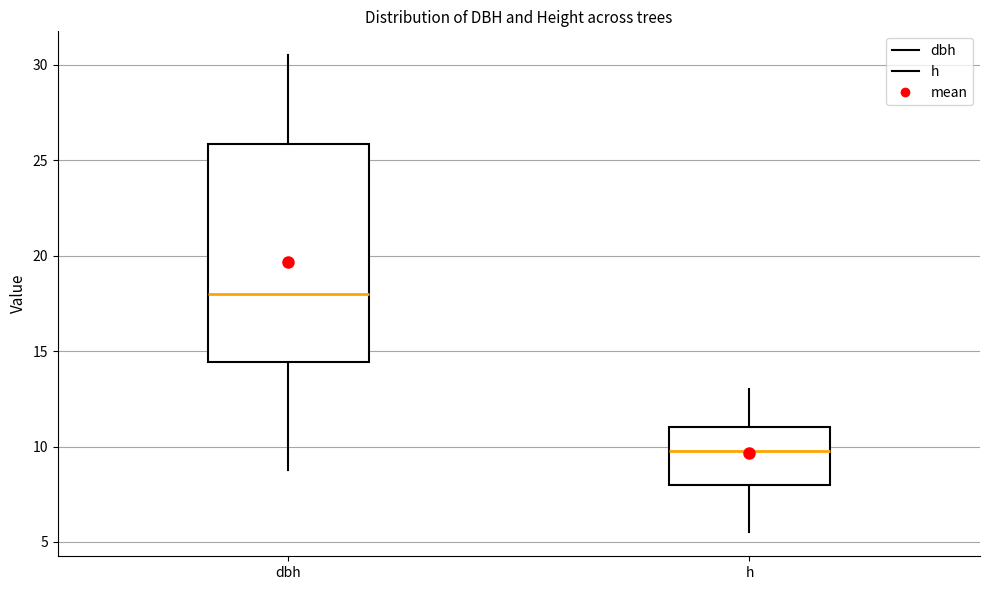

Where does the upper whisker of the box for dbh end on the y-axis? The values are not printed on the chart, so give them approximately, as read against the axis.

30.5